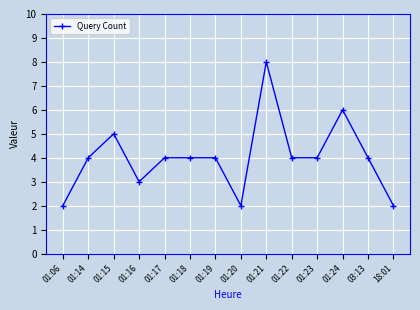

The value at 01:16 is 5. True or false?

False